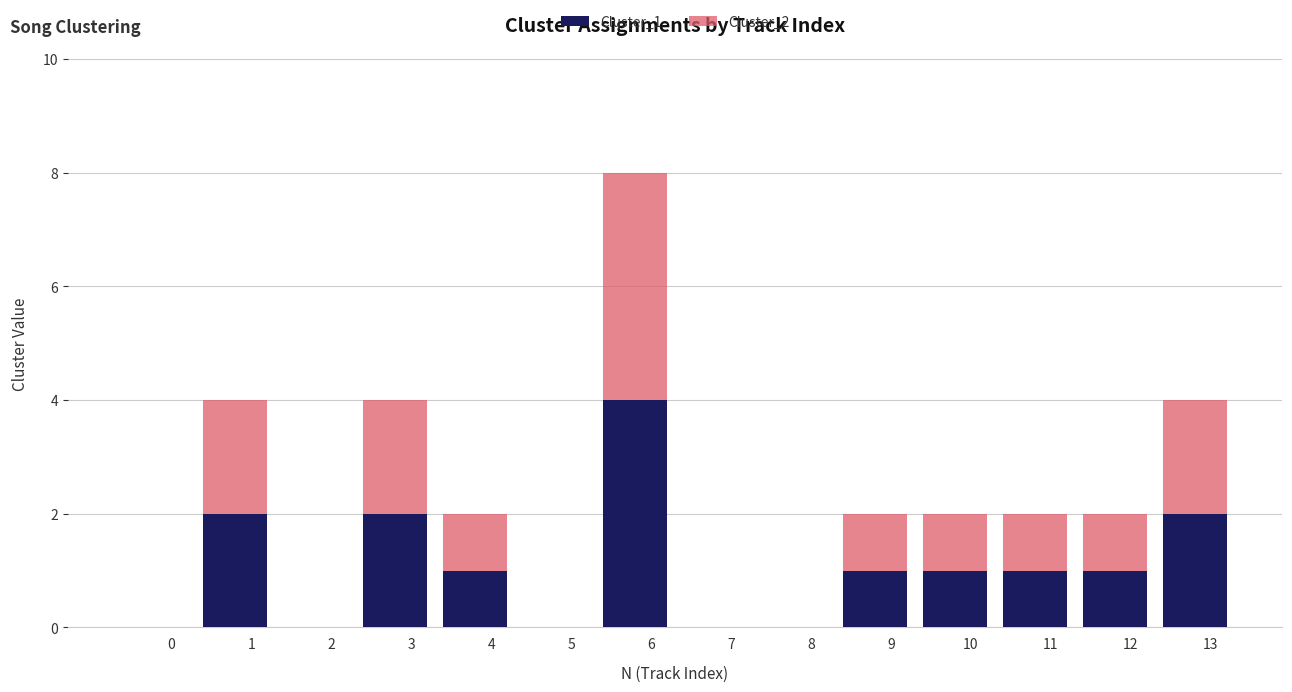

At which category is the sum across all series the highest?

6